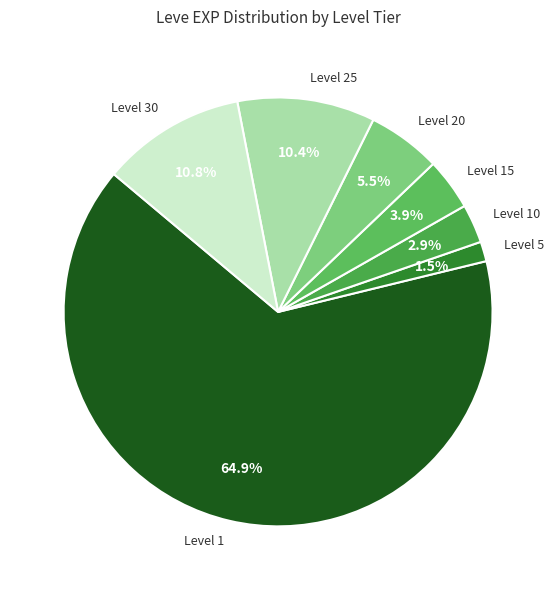

Is there a majority slice in this chart?

Yes